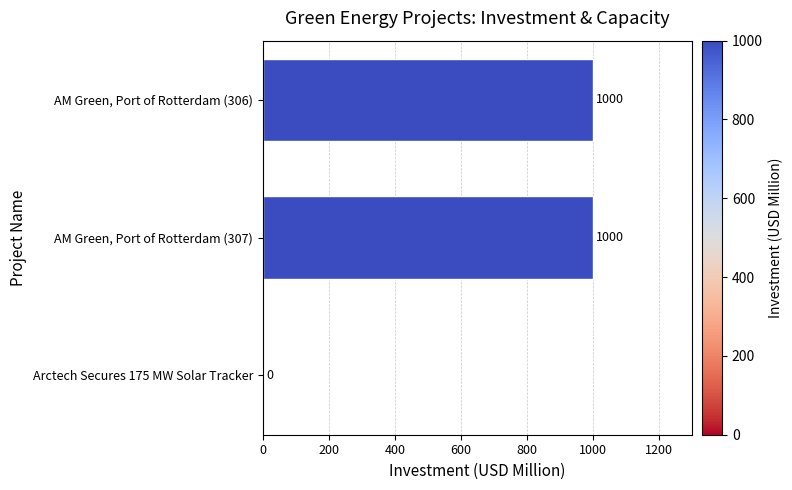

What is the change in value from Arctech Secures 175 MW Solar Tracker to AM Green, Port of Rotterdam (307)?

+1000